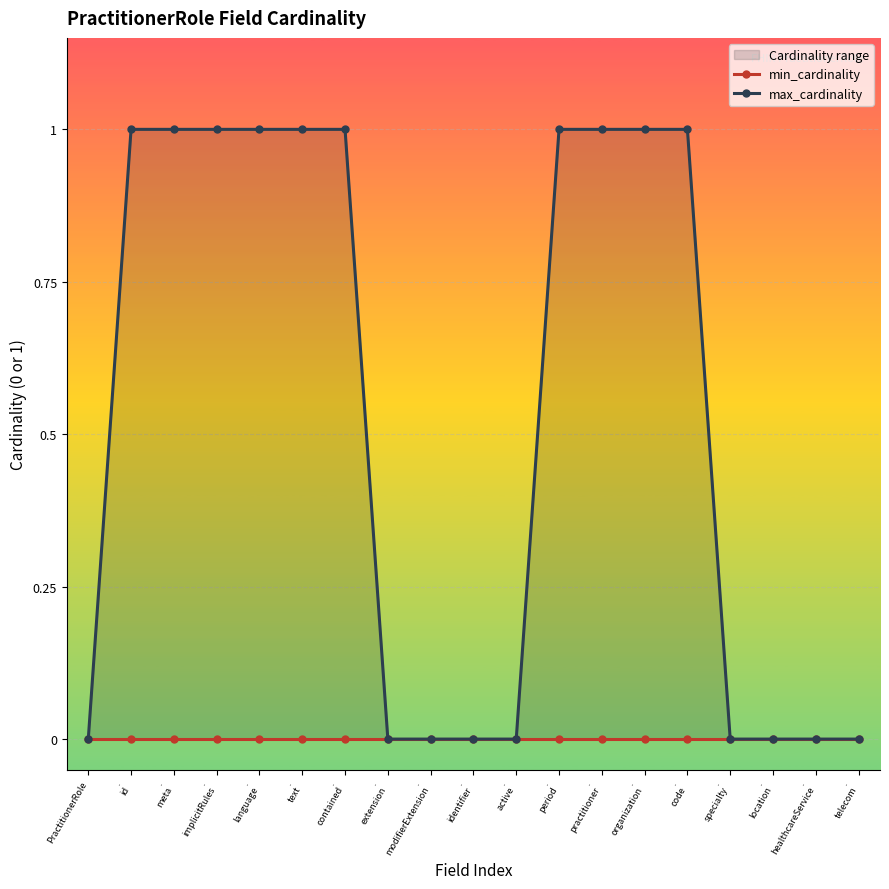

Where is max_cardinality nearest to the value 0?

PractitionerRole